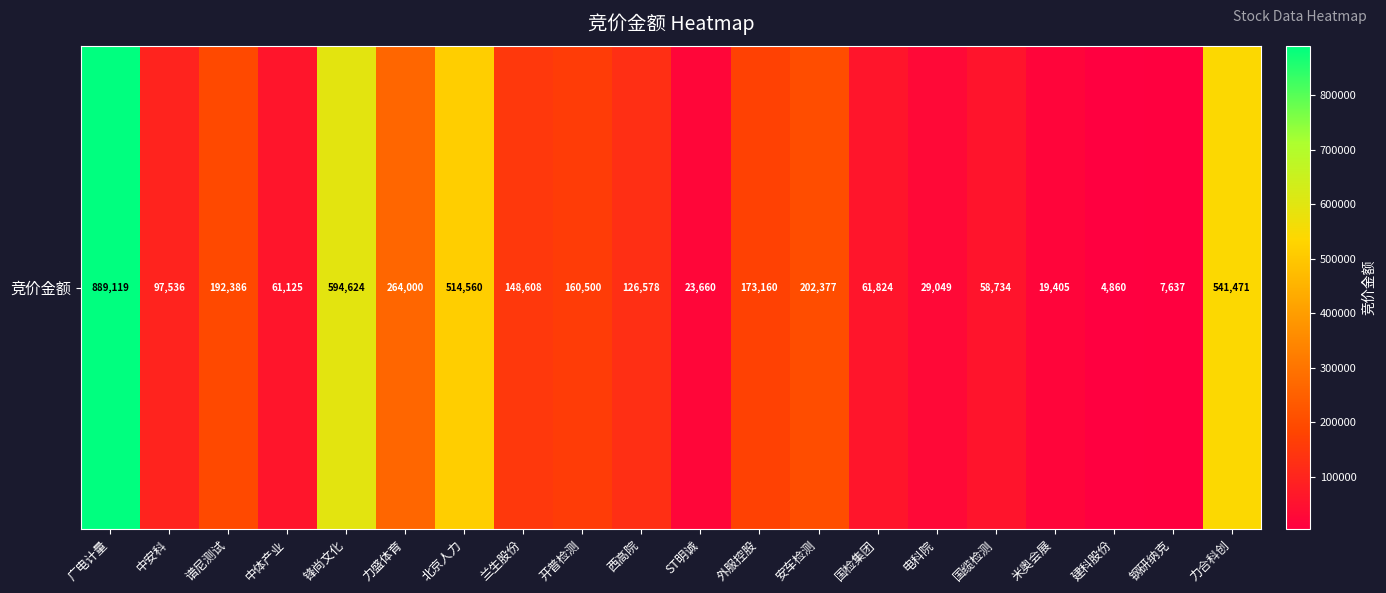

What is the difference between the second highest and second lowest values?

586987